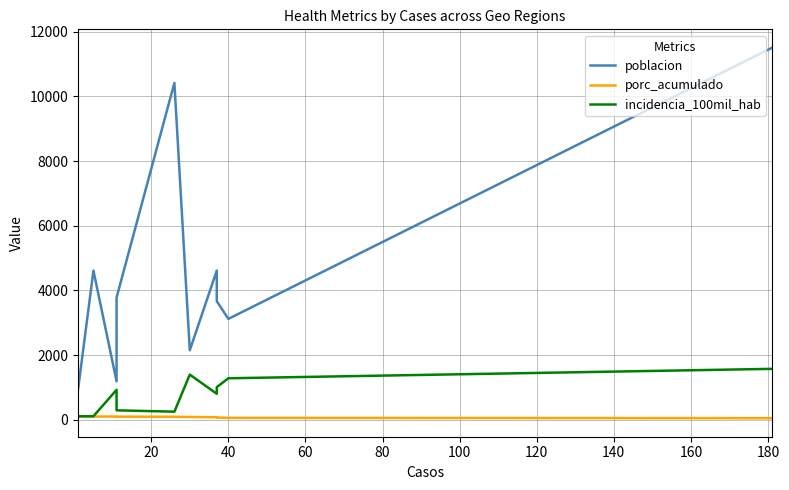

Does the chart have visible grid lines?

Yes